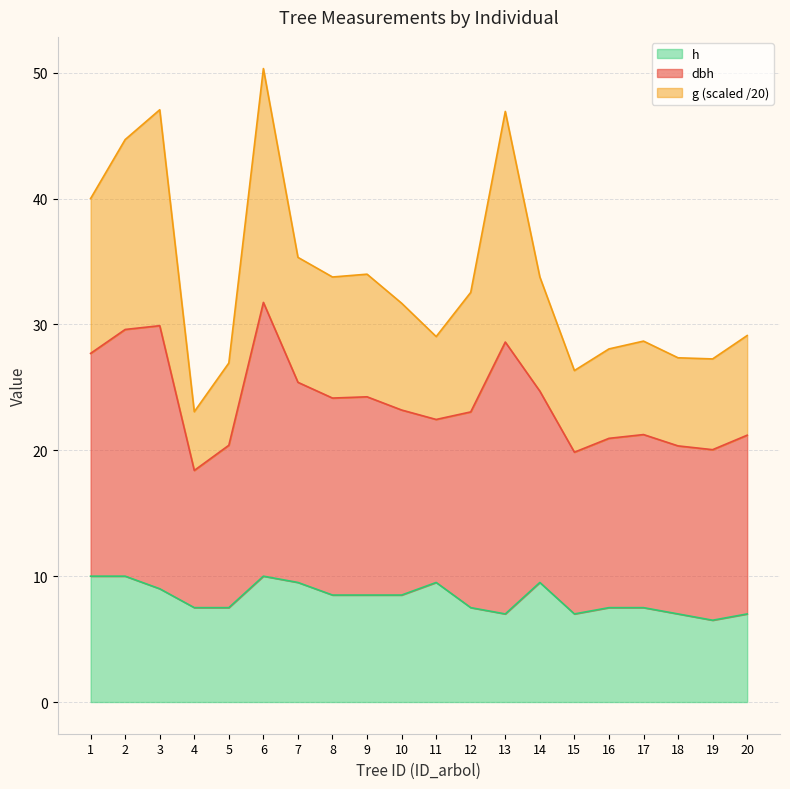

True or false: dbh has more than 0 points higher than both neighbors.

True